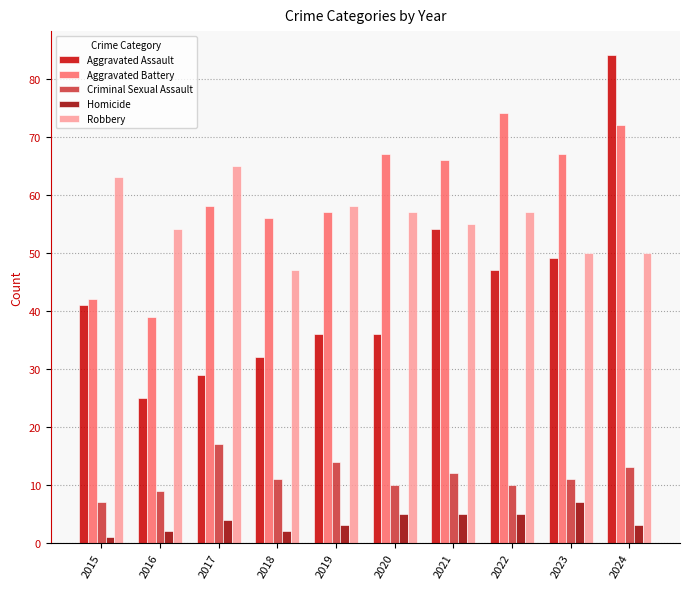

What is the value of the Criminal Sexual Assault bar at the 3rd from the left?

17